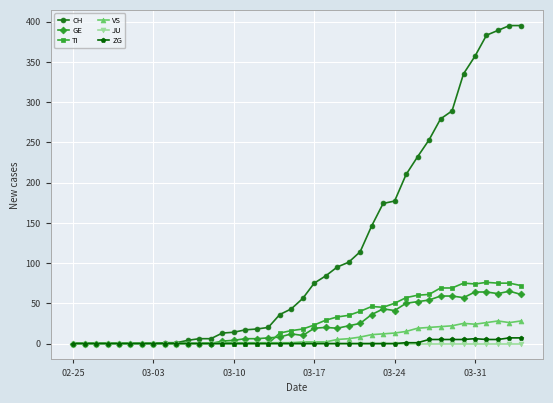

True or false: ZG has more than 0 points higher than both neighbors.

True